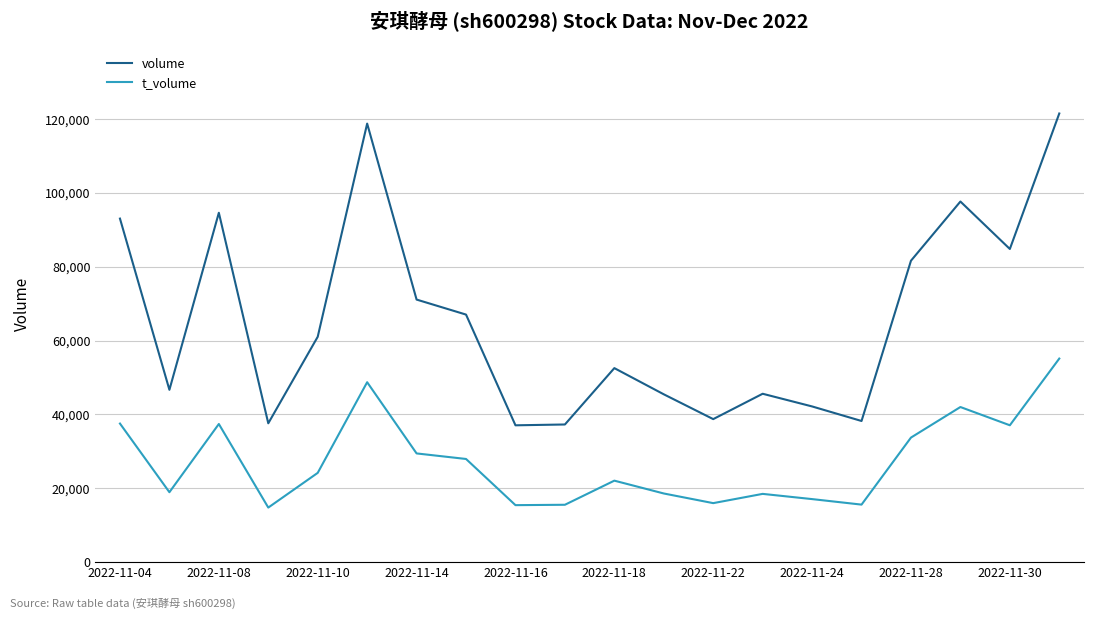

How many lines are shown in the chart?

2